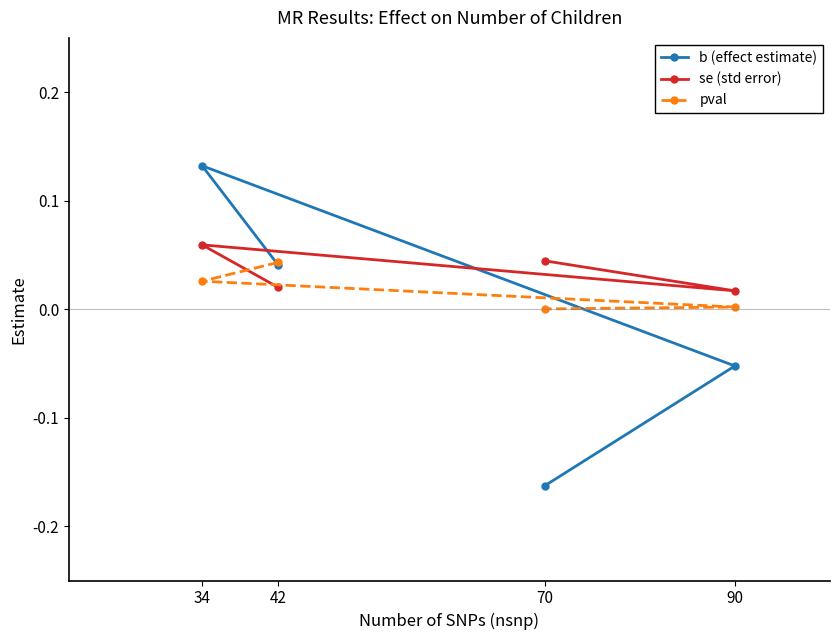

List the series in order of their peak value, highest first.

b (effect estimate), se (std error), pval